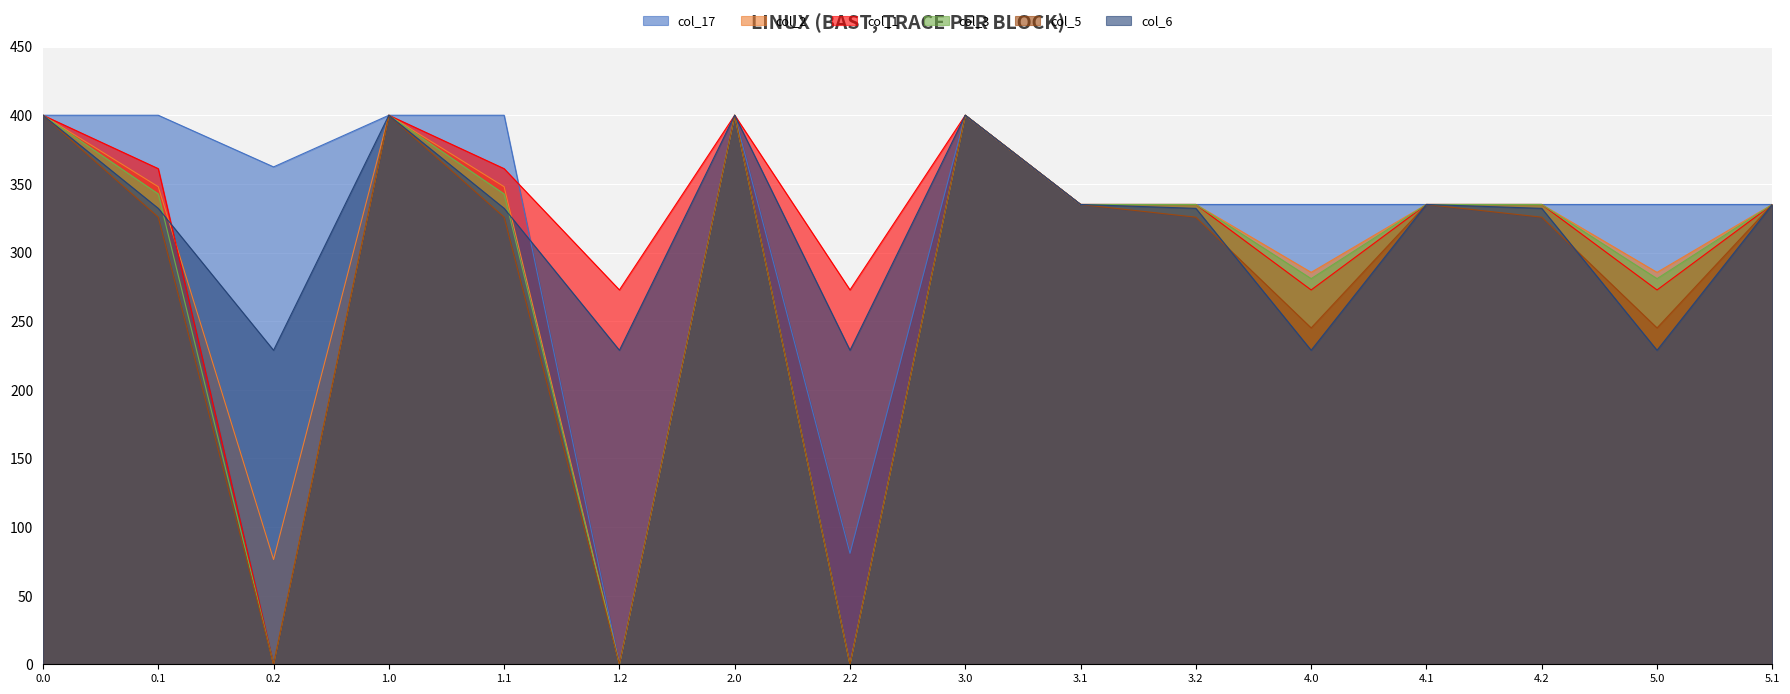

How many values in the col_5 series are below 325?

5